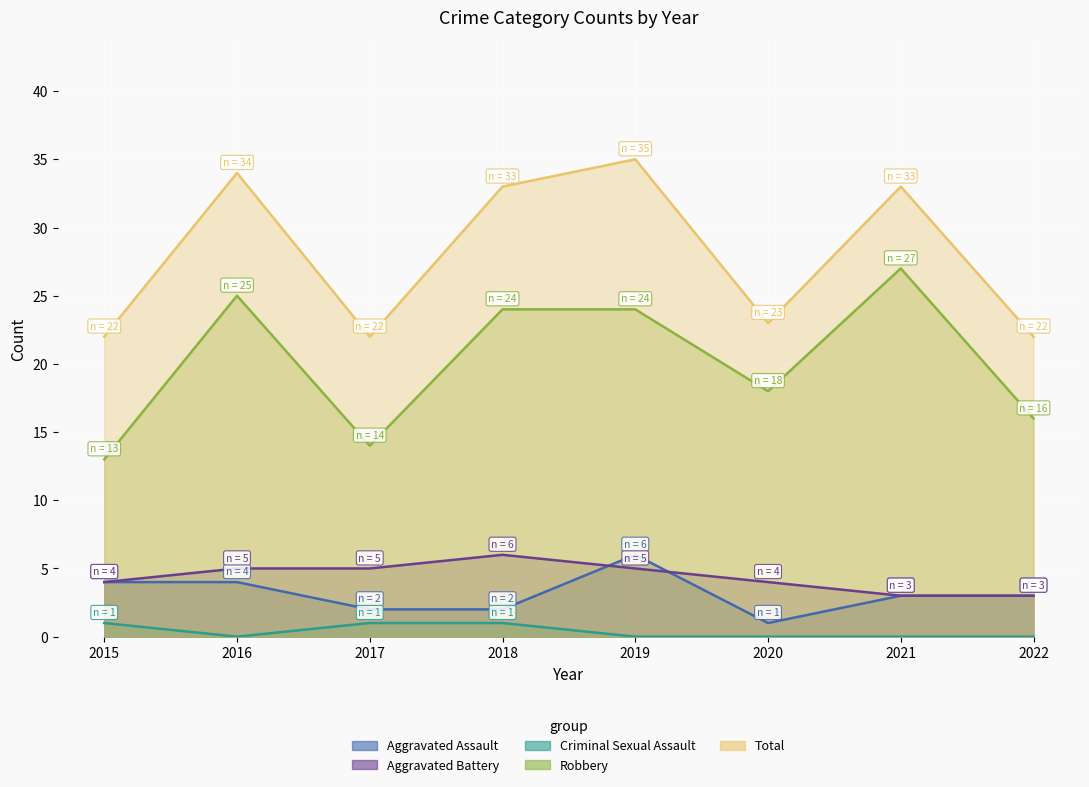

True or false: Aggravated Battery has a value of 5 at 2017.

True